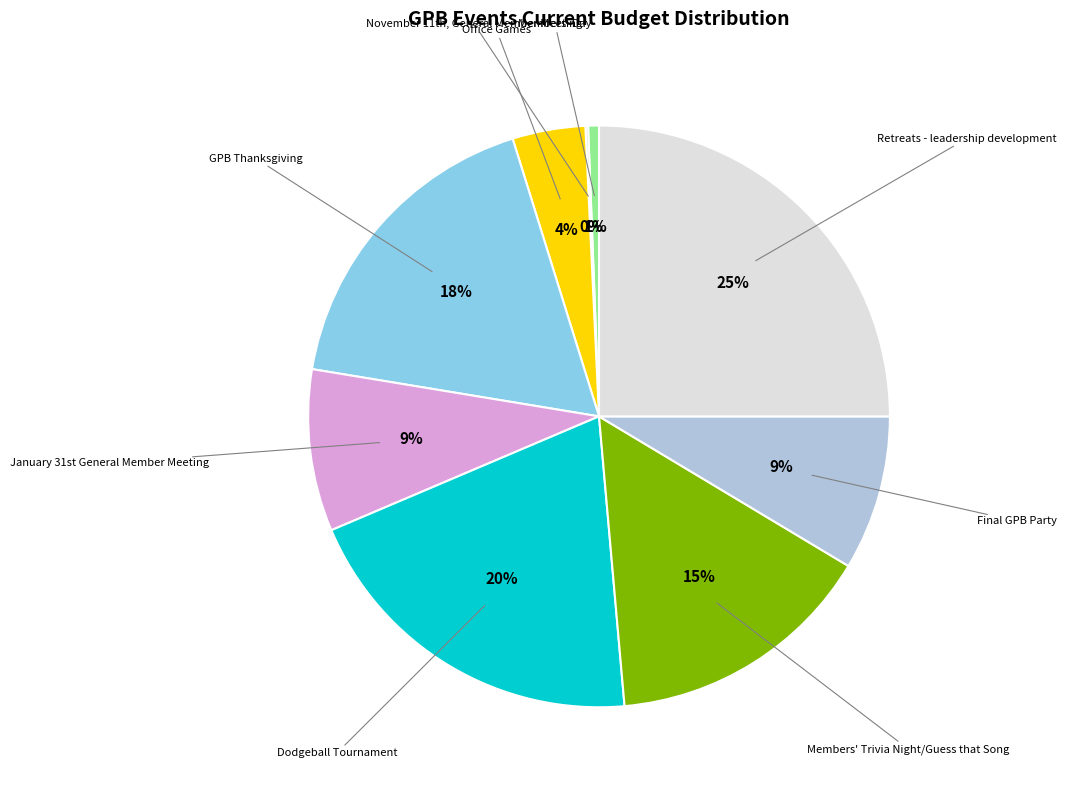

Rank the categories by value from highest to lowest.

Retreats - leadership development, Dodgeball Tournament, GPB Thanksgiving, Members' Trivia Night/Guess that Song, January 31st General Member Meeting, Final GPB Party, Office Games, Members' Day, November 11th, General Member Meeting